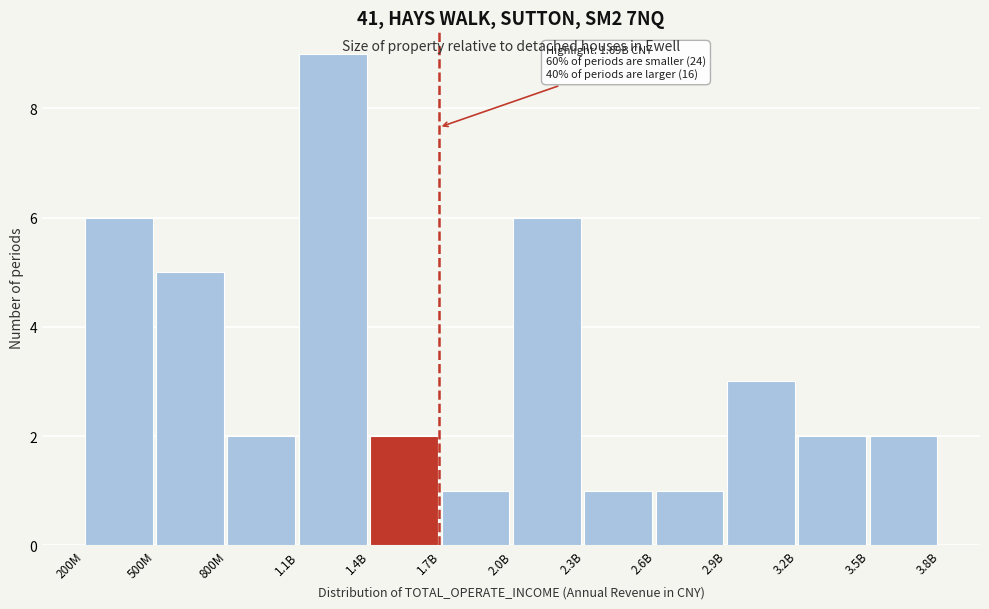

Reading left to right, transcribe all the data shown in this chart.

6	5	2	9	2	1	6	1	1	3	2	2